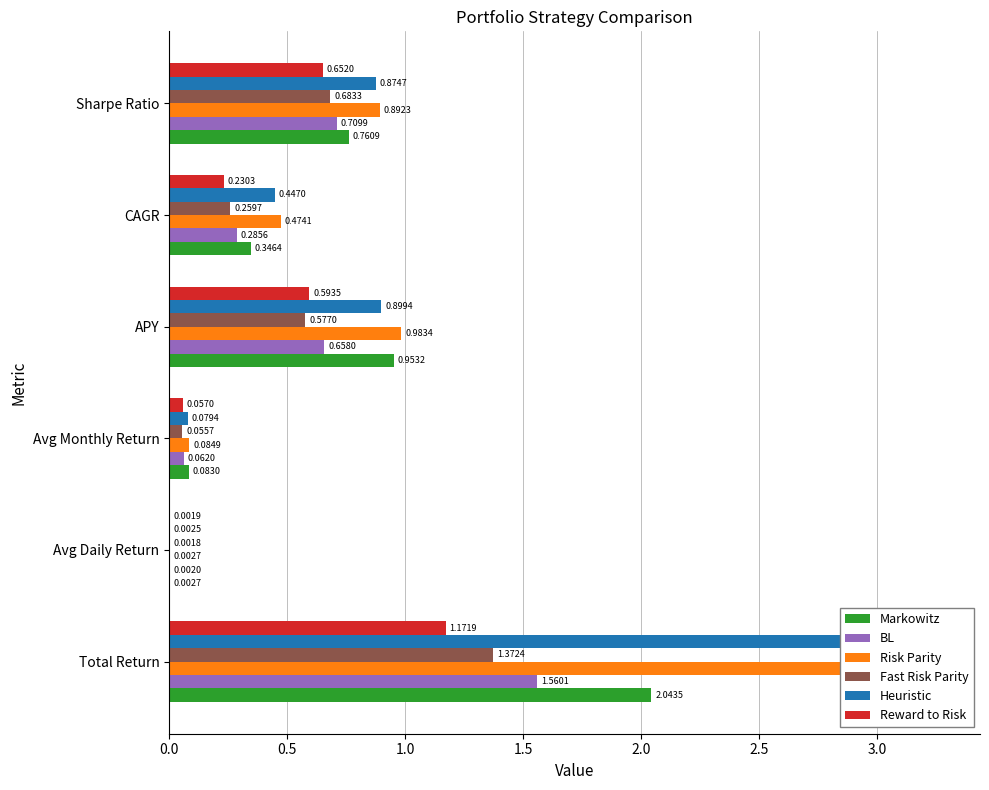

What is the greatest value displayed?

3.3